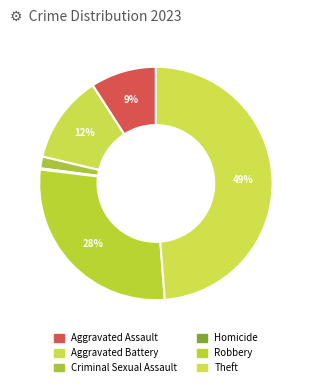

What percentage is NOT represented by Homicide?

99.8%